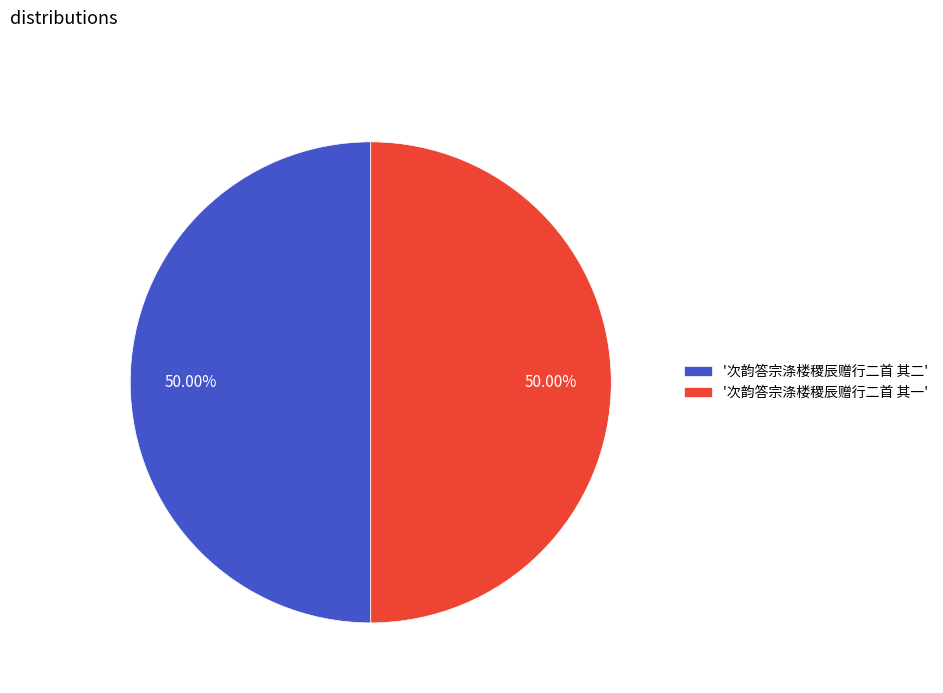

Is the sum of '次韵答宗涤楼稷辰赠行二首 其二' and '次韵答宗涤楼稷辰赠行二首 其一' greater than half?

Yes